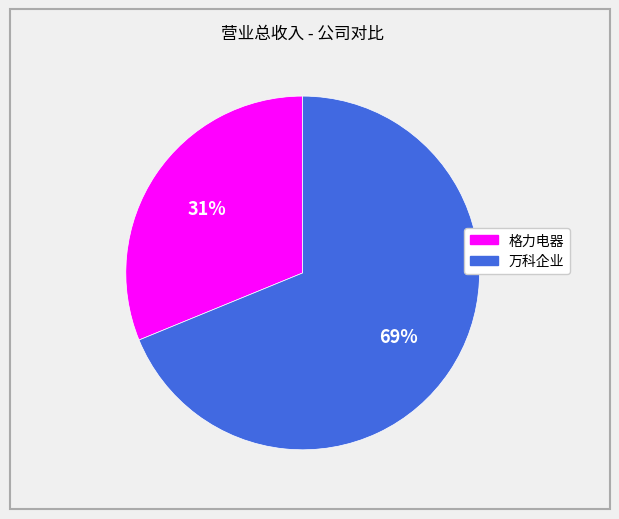

Combined, do 万科企业 and 格力电器 account for over 50%?

Yes